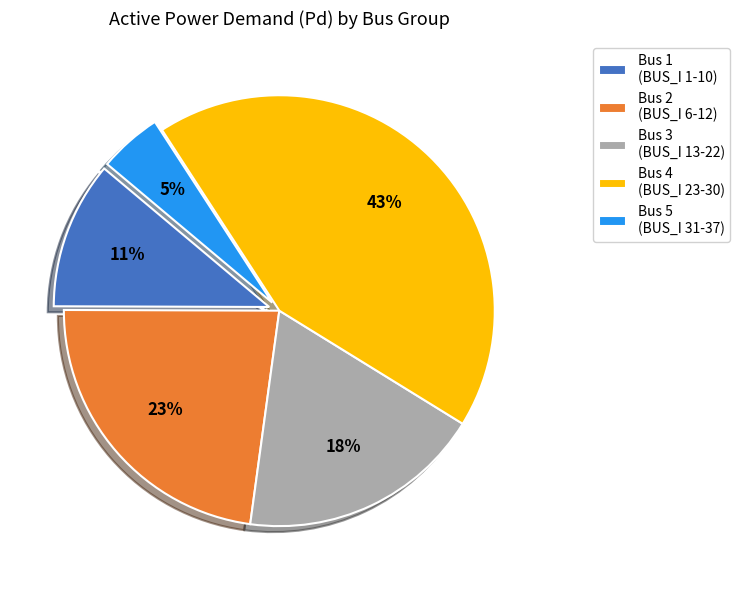

What is the largest slice in the pie chart?

Bus 4 (BUS_I 23-30)